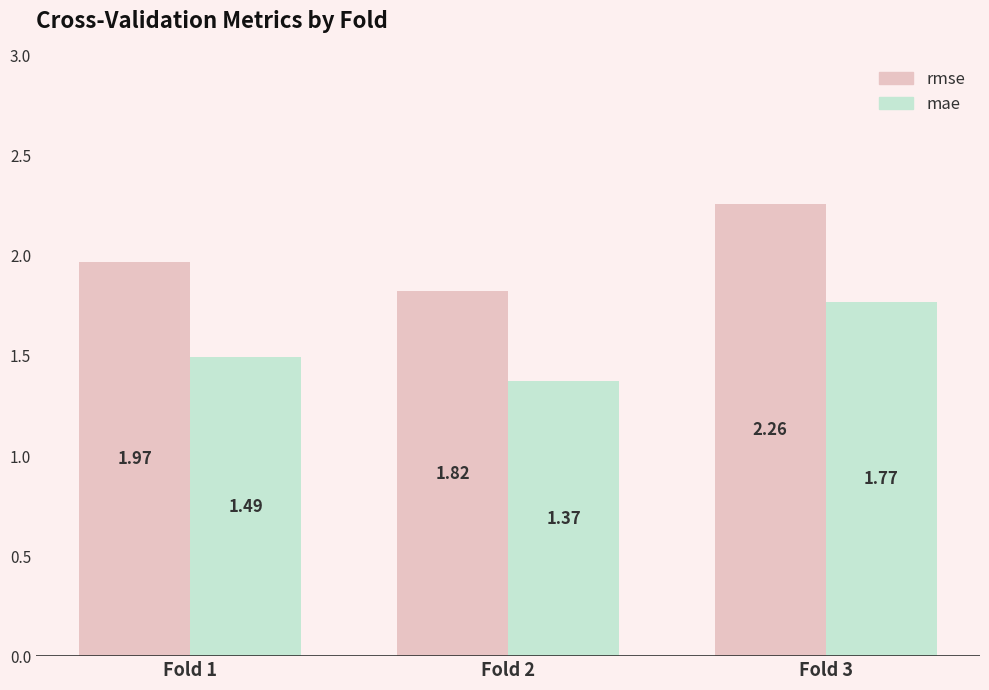

Which series has the widest spread of values?

rmse